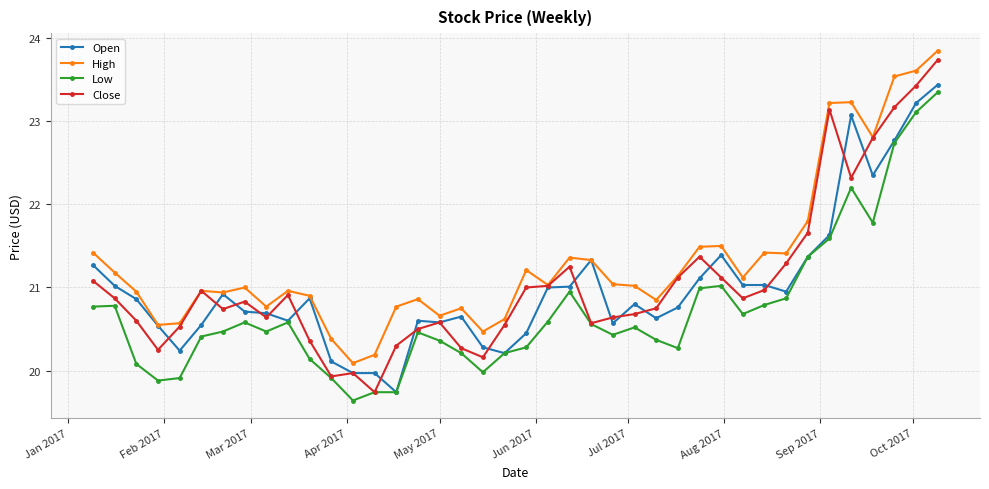

Which series has the largest total across all categories?

High